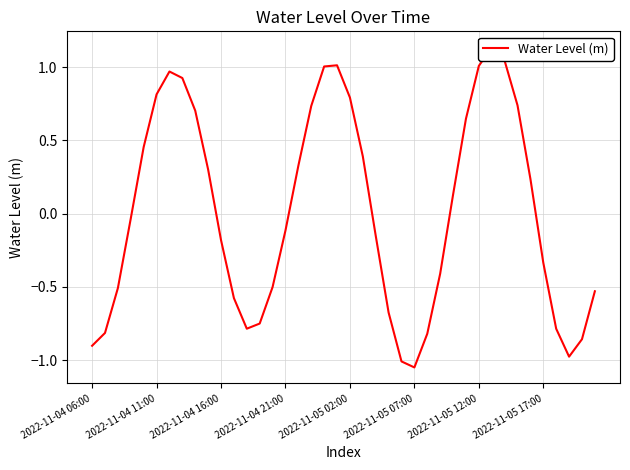

Read the value at 2022-11-05 12:00.

1.0